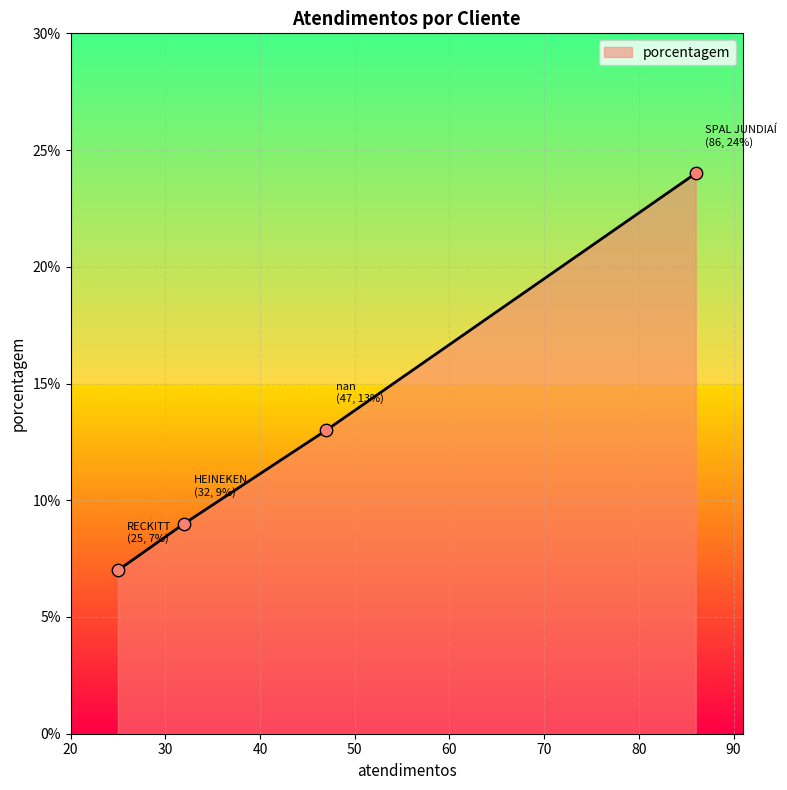

What is the maximum value shown in the chart?

24